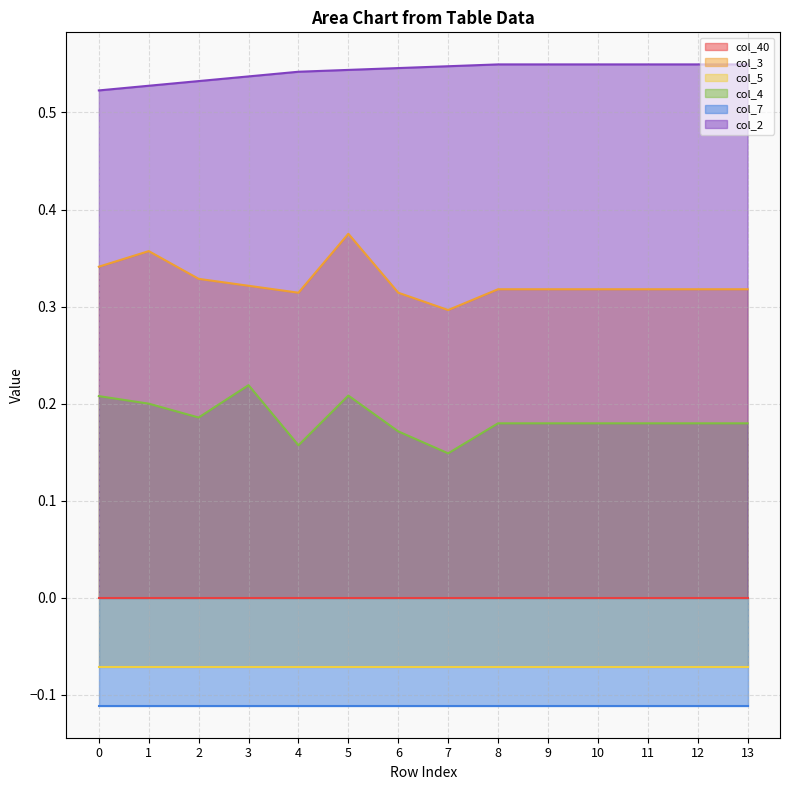

Where is col_3 nearest to the value 0?

7